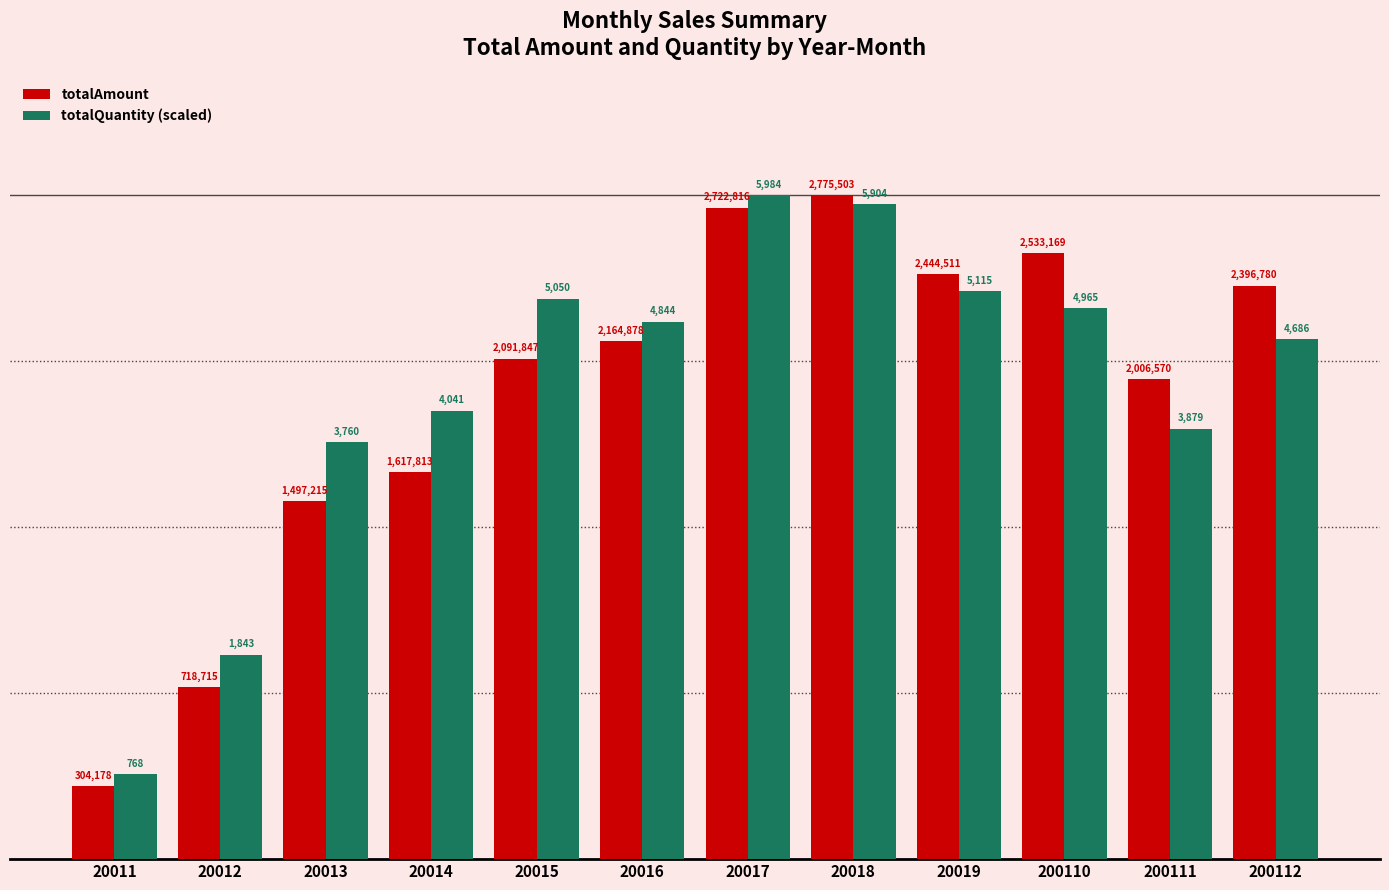

True or false: totalAmount has a value of 1617813.0 at 20014.

True